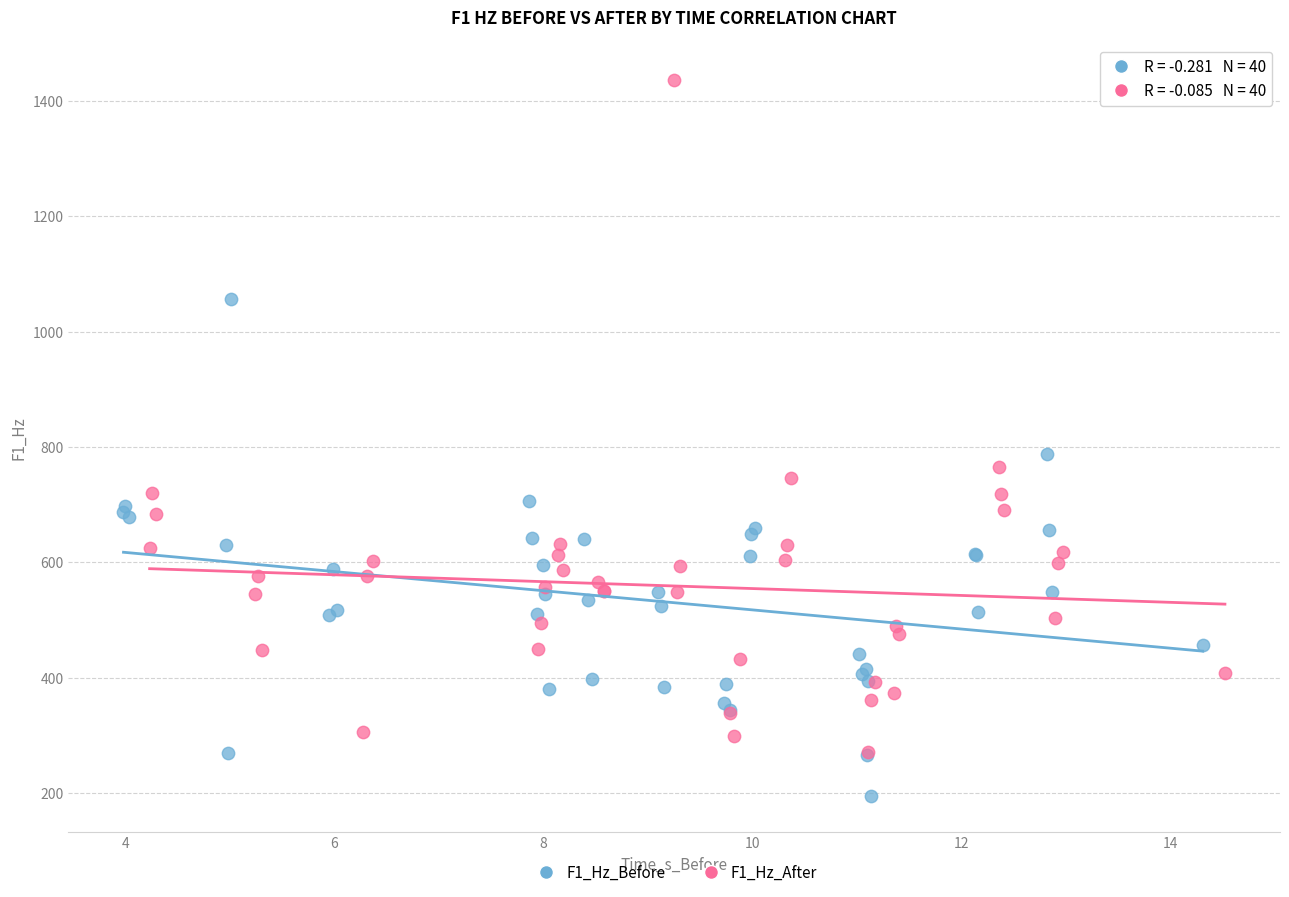

Which series reaches the maximum Y coordinate?

F1_Hz_After